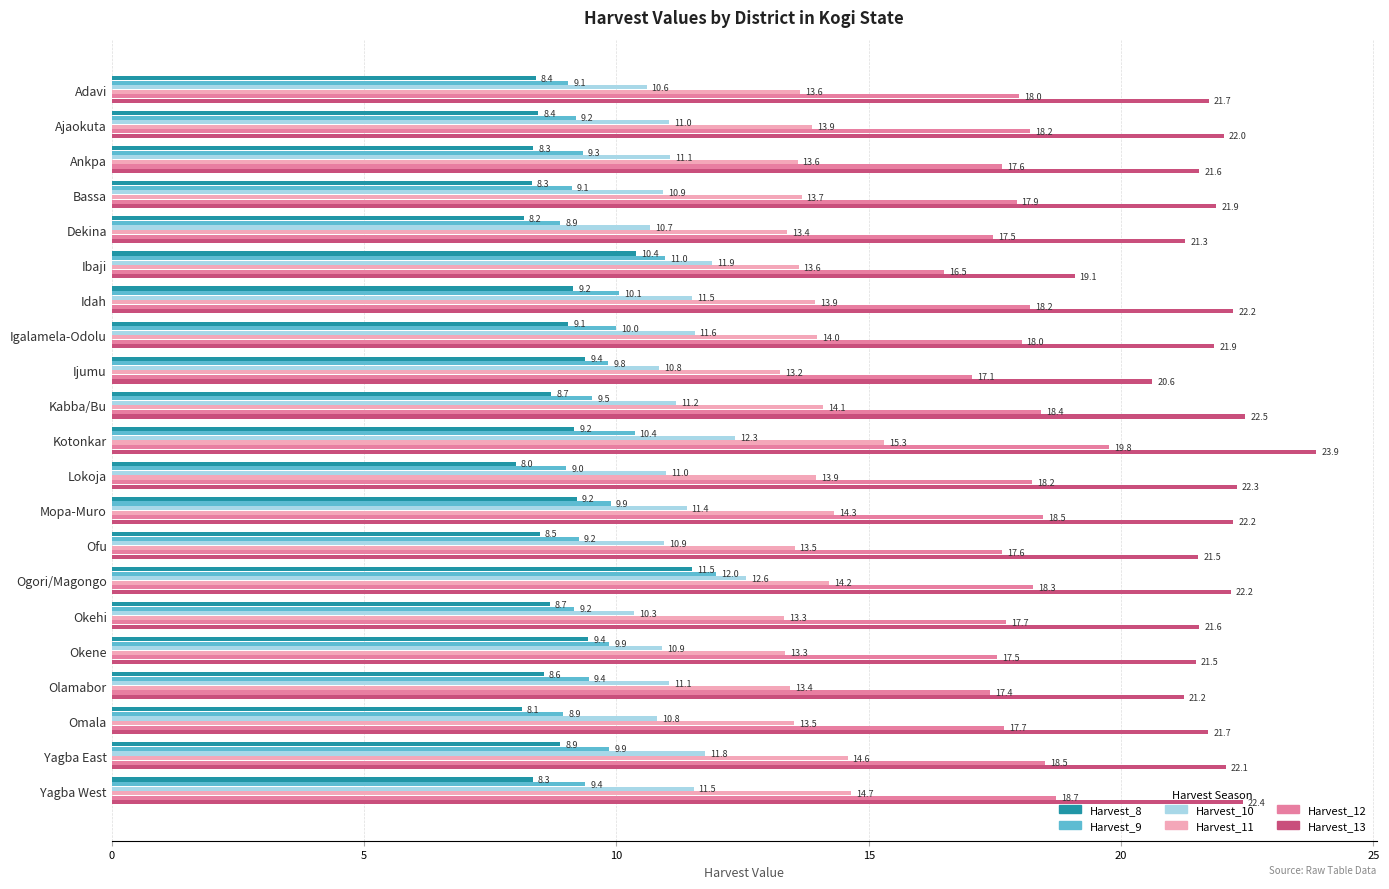

The Harvest_11 series shows 3.7 at Igalamela-Odolu. True or false?

False